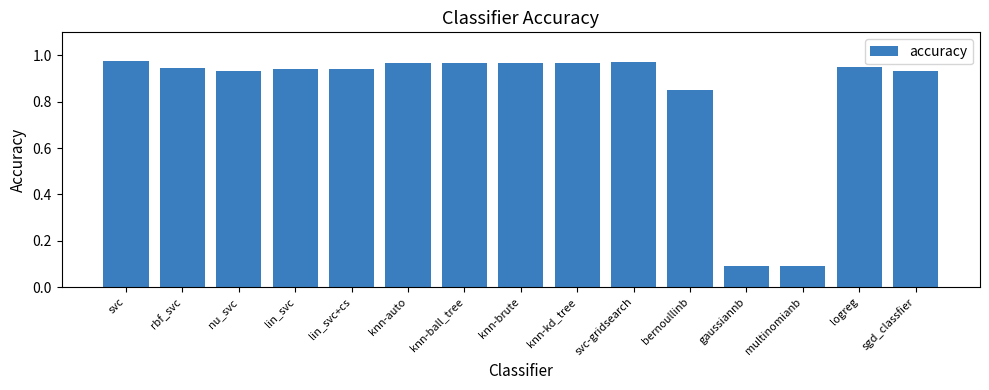

What is the label of the 6th bar from the left?

knn-auto